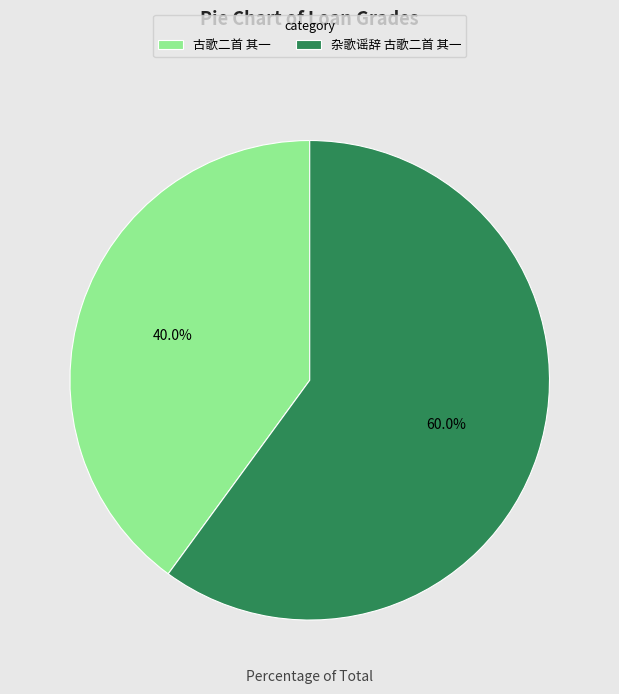

To the nearest percent, what is the combined percentage of 古歌二首 其一 and 杂歌谣辞 古歌二首 其一?

100%